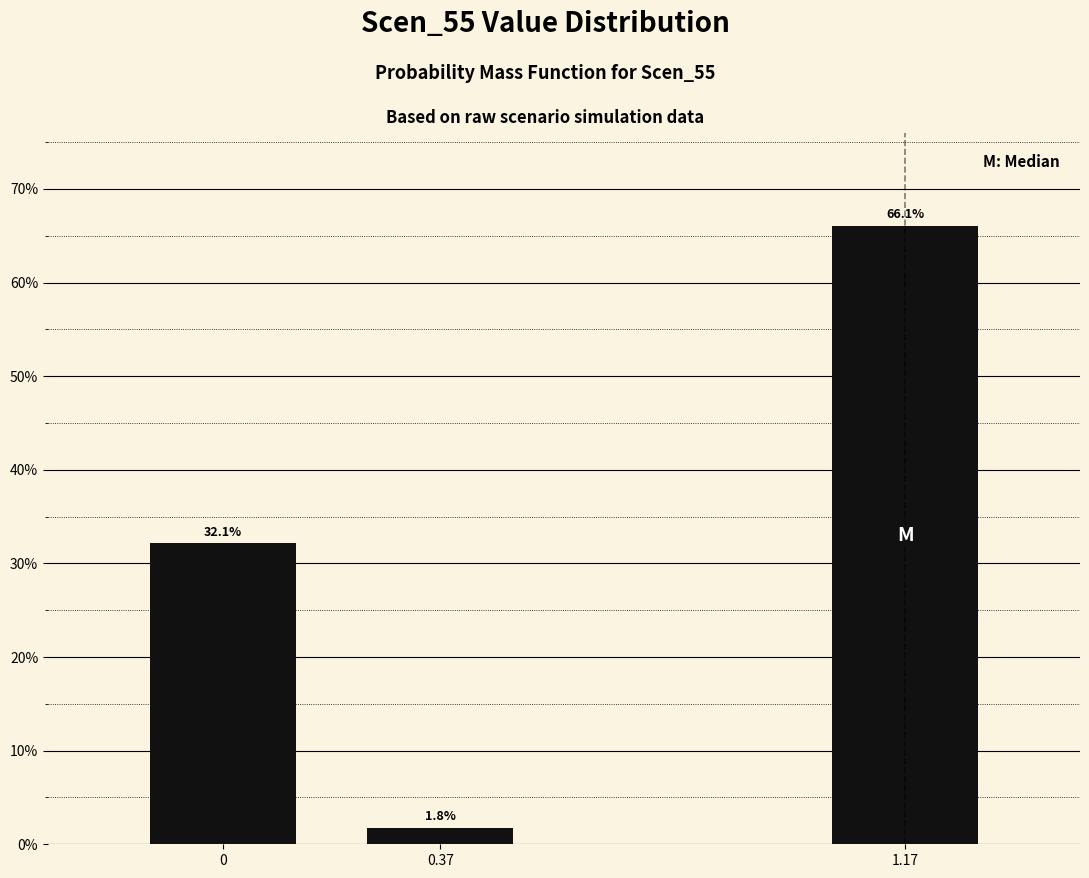

Reading left to right, what are all the values shown in this chart?

32.1	1.8	66.1